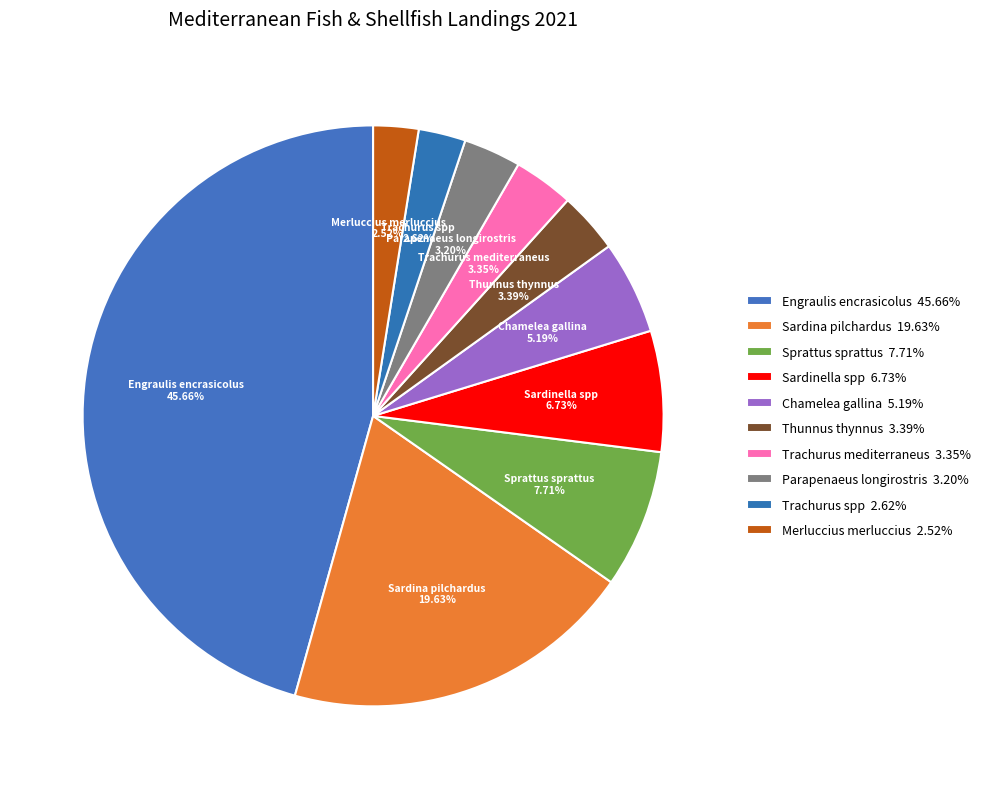

Between Parapenaeus longirostris and Sprattus sprattus, which is larger?

Sprattus sprattus